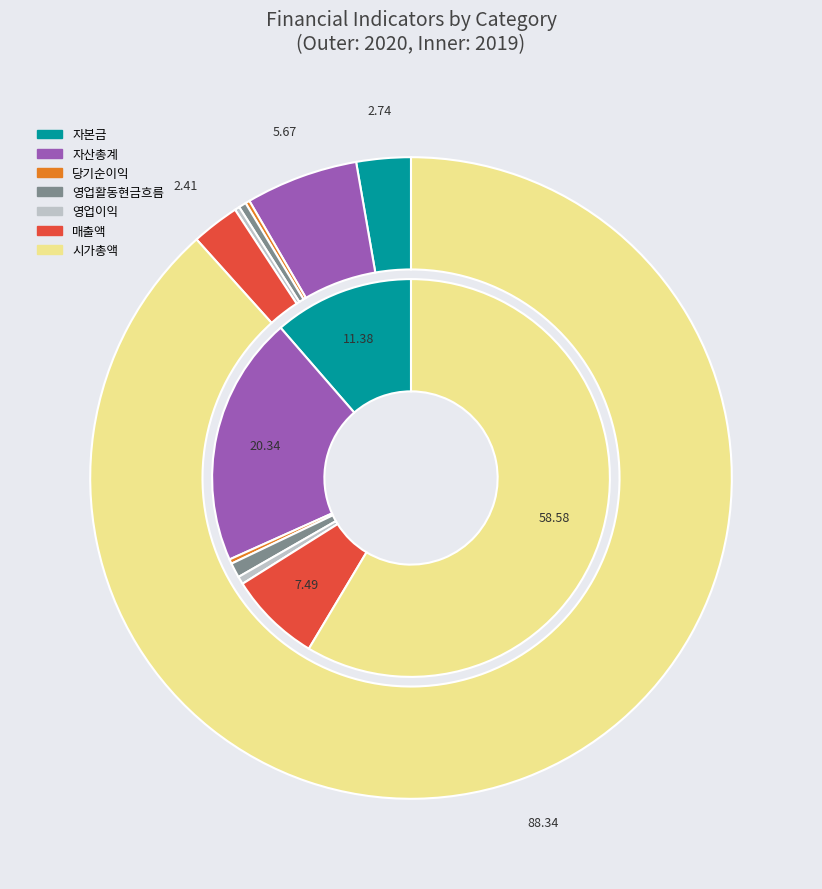

The 8 slice represents 1% of the pie. True or false?

False